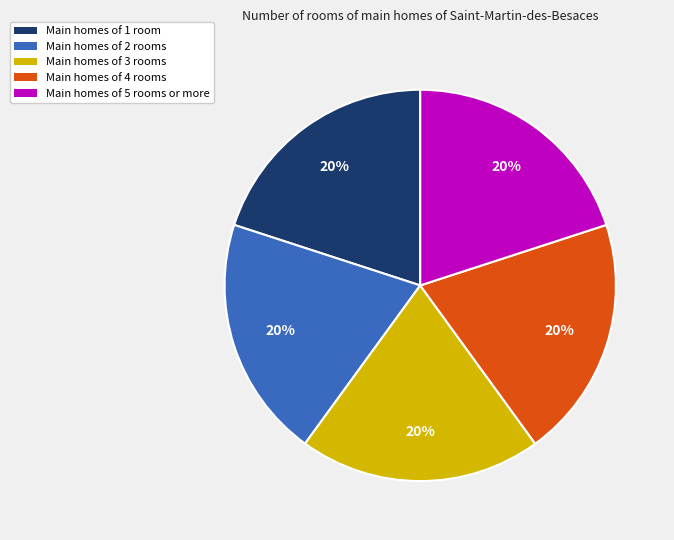

Is it true that Main homes of 1 room is 20% of the pie?

True